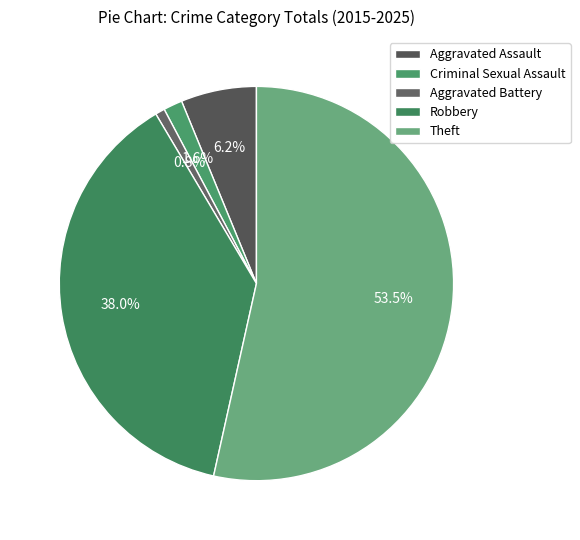

To the nearest percent, what is the average slice percentage?

20%